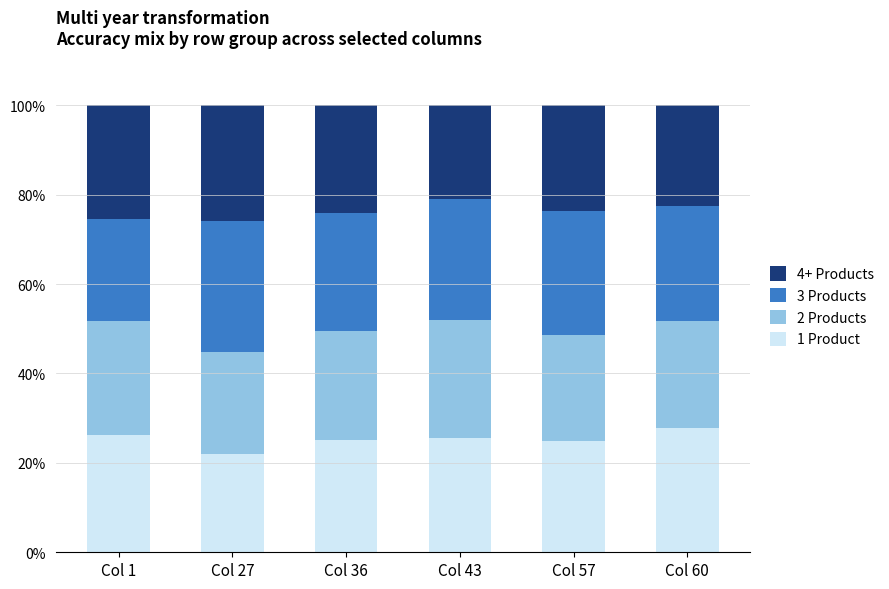

How many data points does each series have?

6